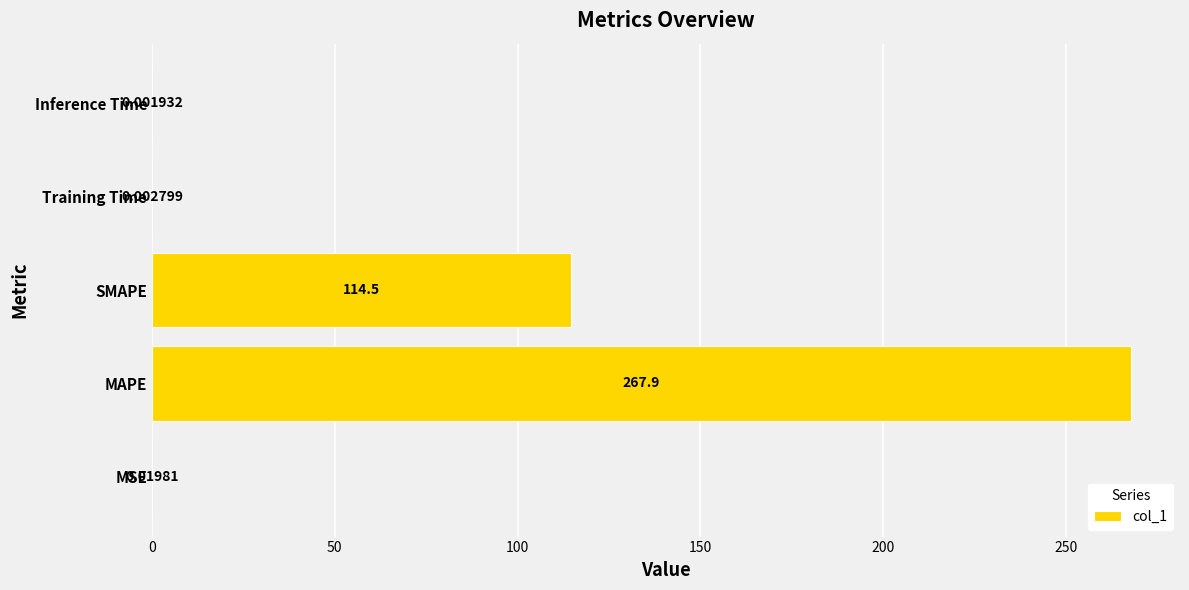

What is the sum of all values?

382.4